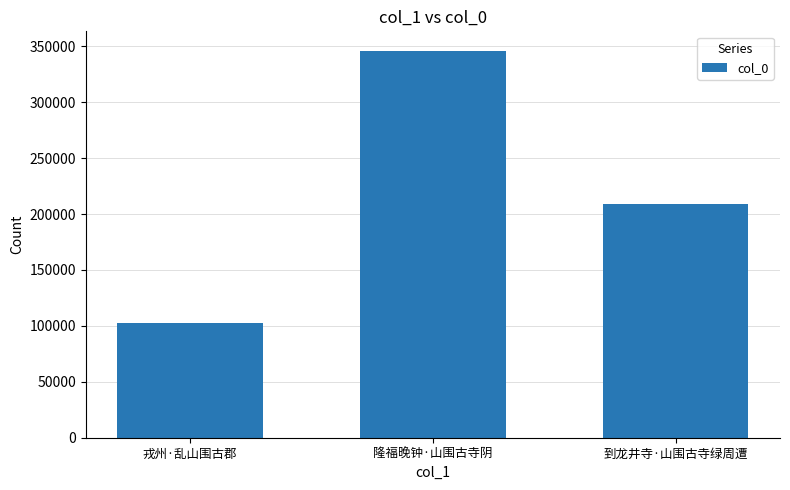

What is the label of the 2nd bar from the left?

隆福晚钟·山围古寺阴